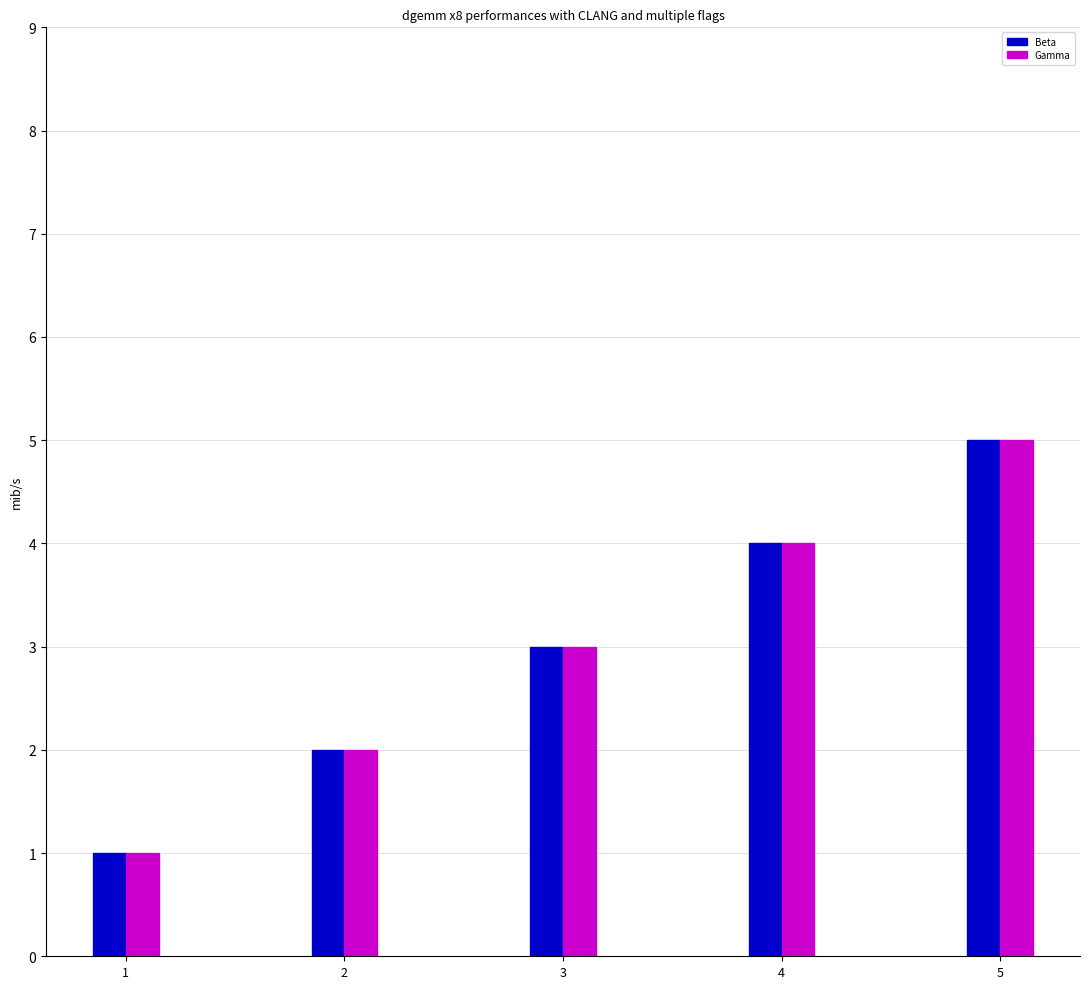

How many groups of bars are there?

5